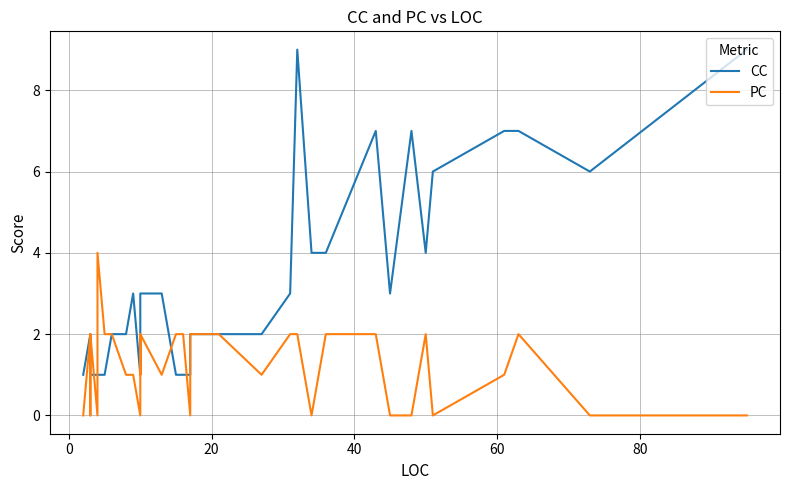

How many values in the CC series are below 2?

15